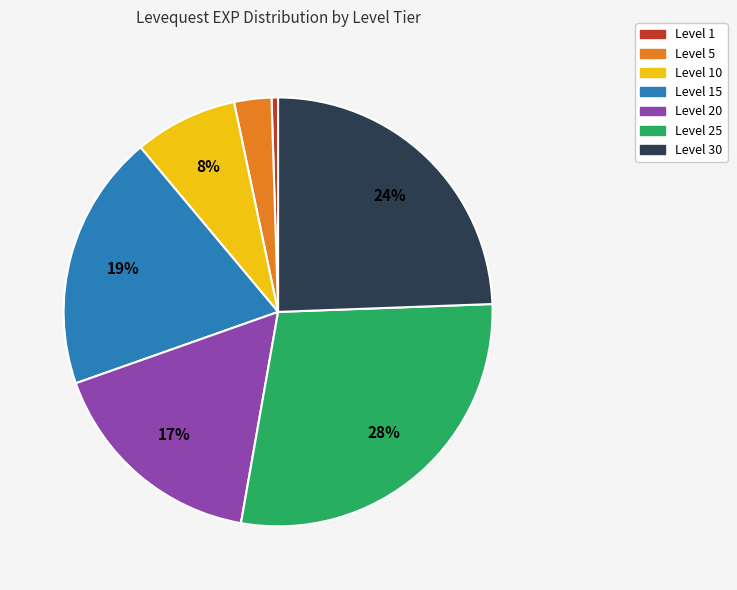

To the nearest percent, what is the average slice percentage?

14%